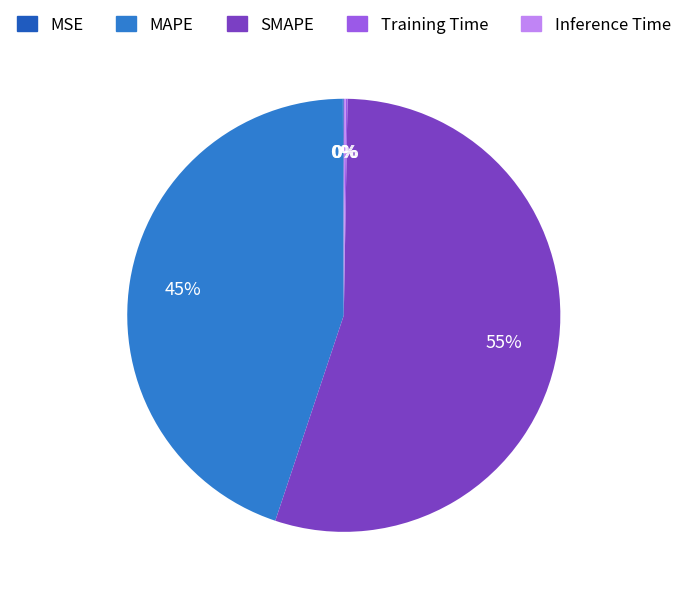

True or false: SMAPE accounts for 55% of the total.

True